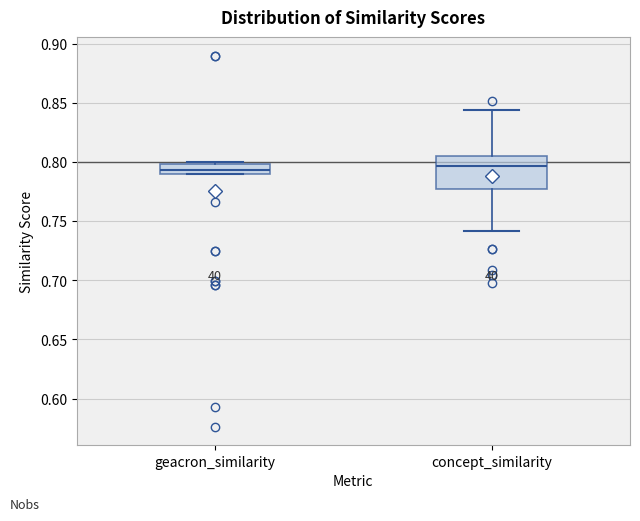

Which box is the tallest, from its lower edge to its upper edge?

concept_similarity